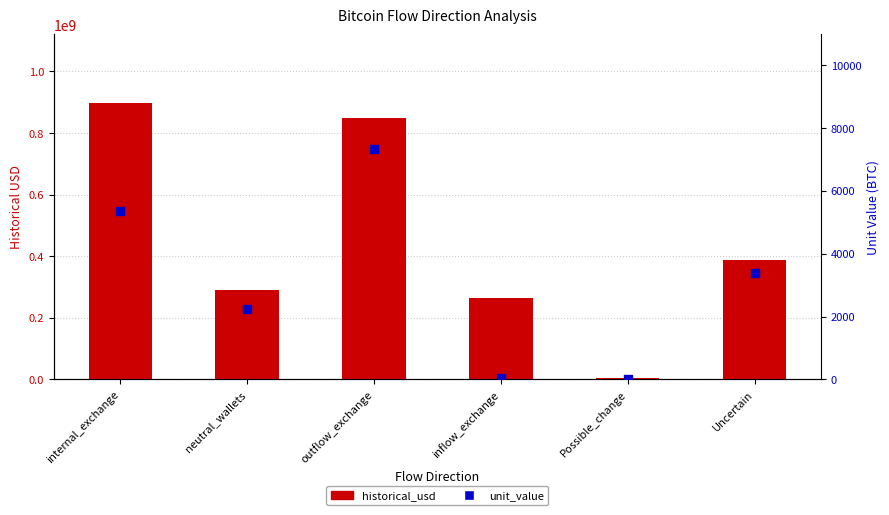

What is the total value across all series at neutral_wallets?

289180329.9